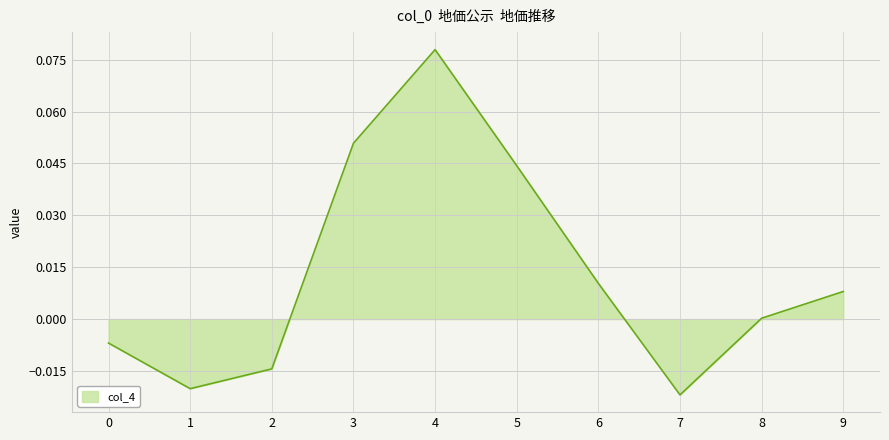

True or false: the data shows -0.0 at 2.

True